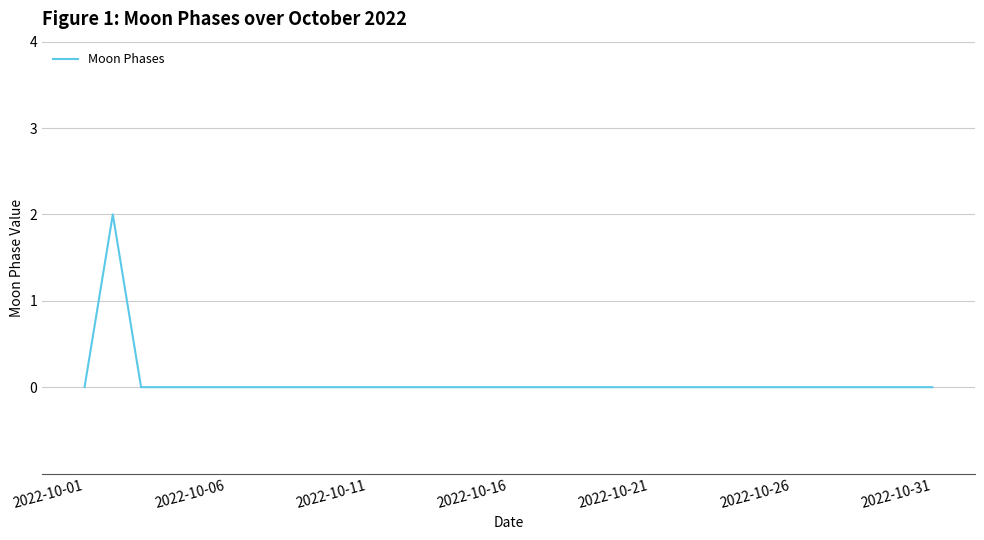

True or false: the data shows 0 at 2022-10-21.

True